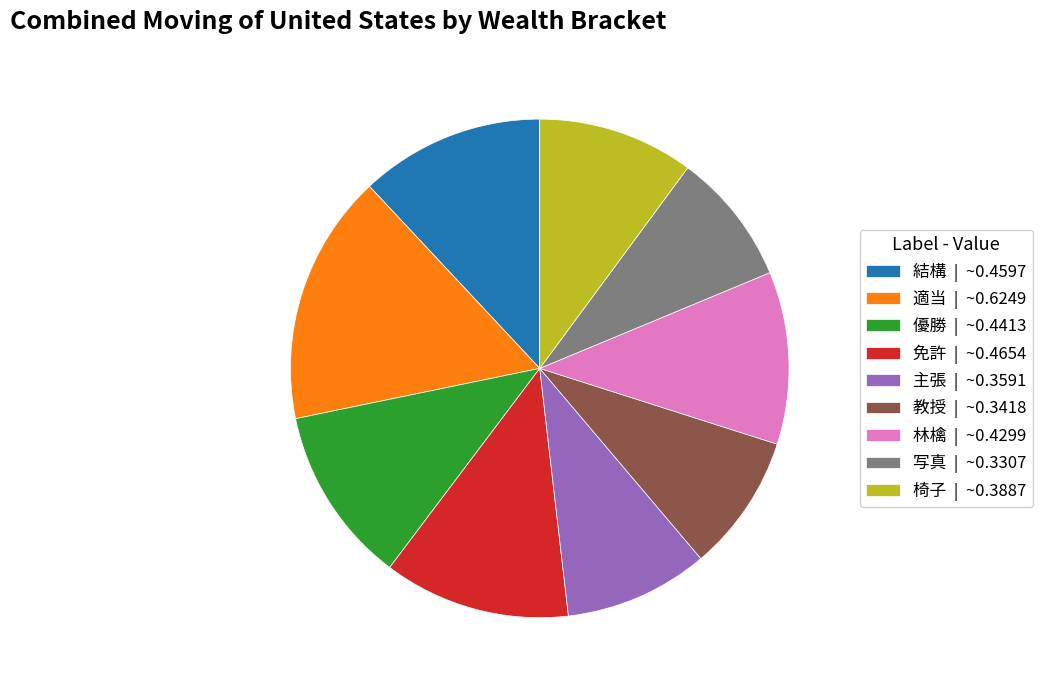

What is the largest slice in the pie chart?

適当